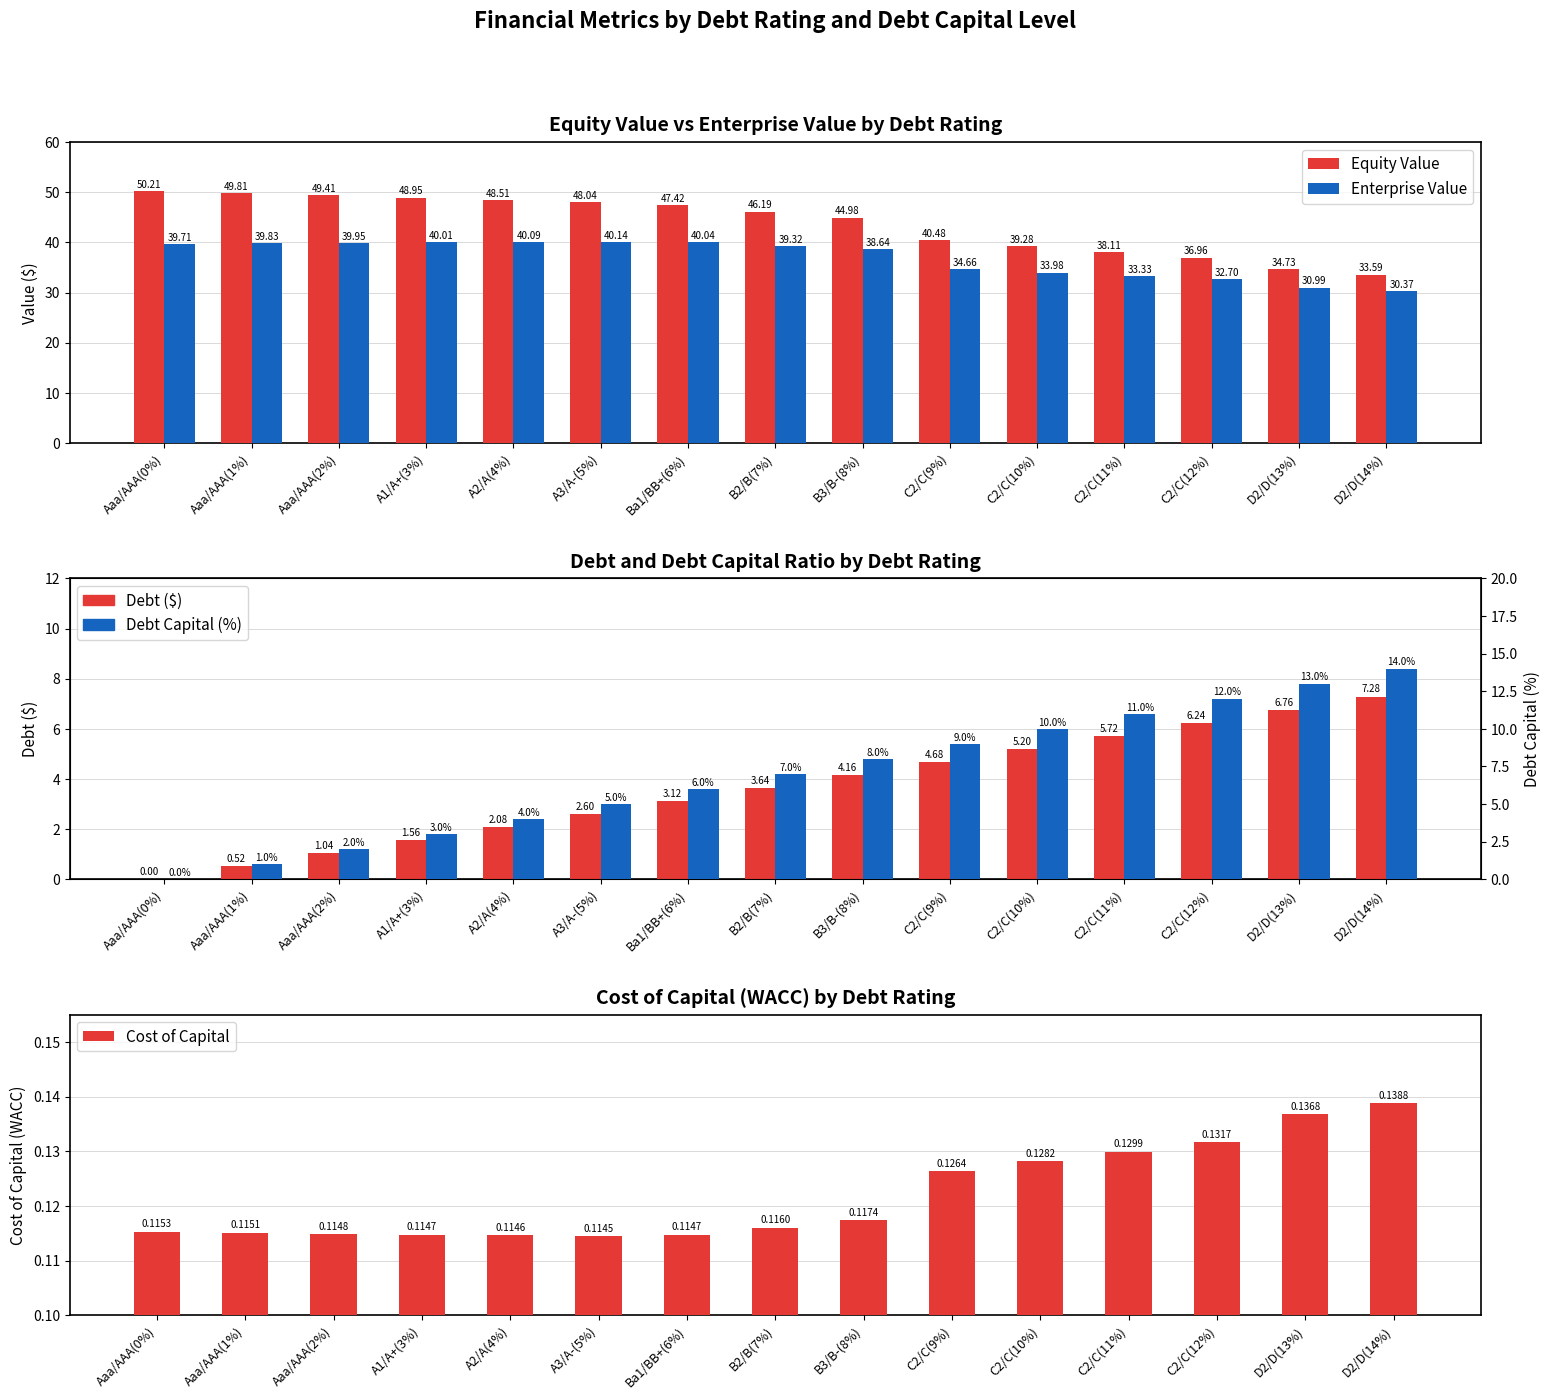

How many values in the Debt ($) series are below 3?

6